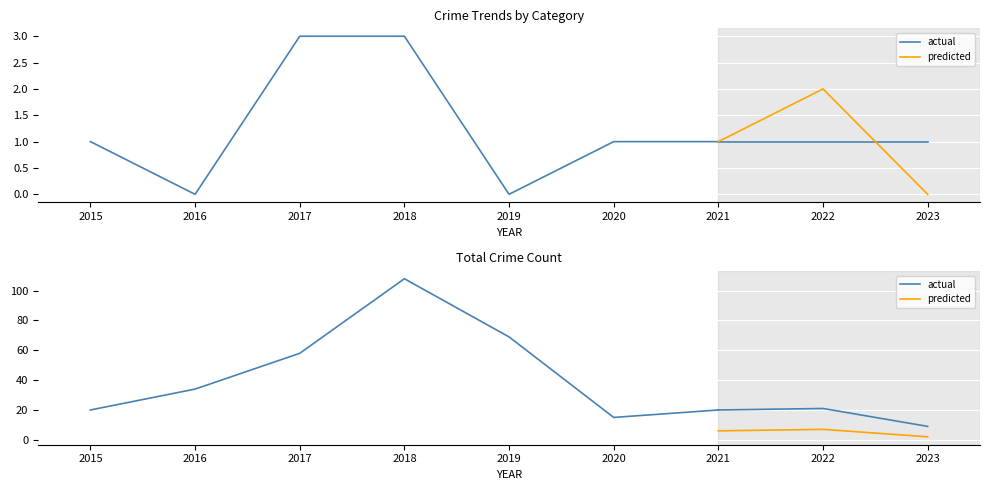

The Theft series shows 55 at 2018. True or false?

False